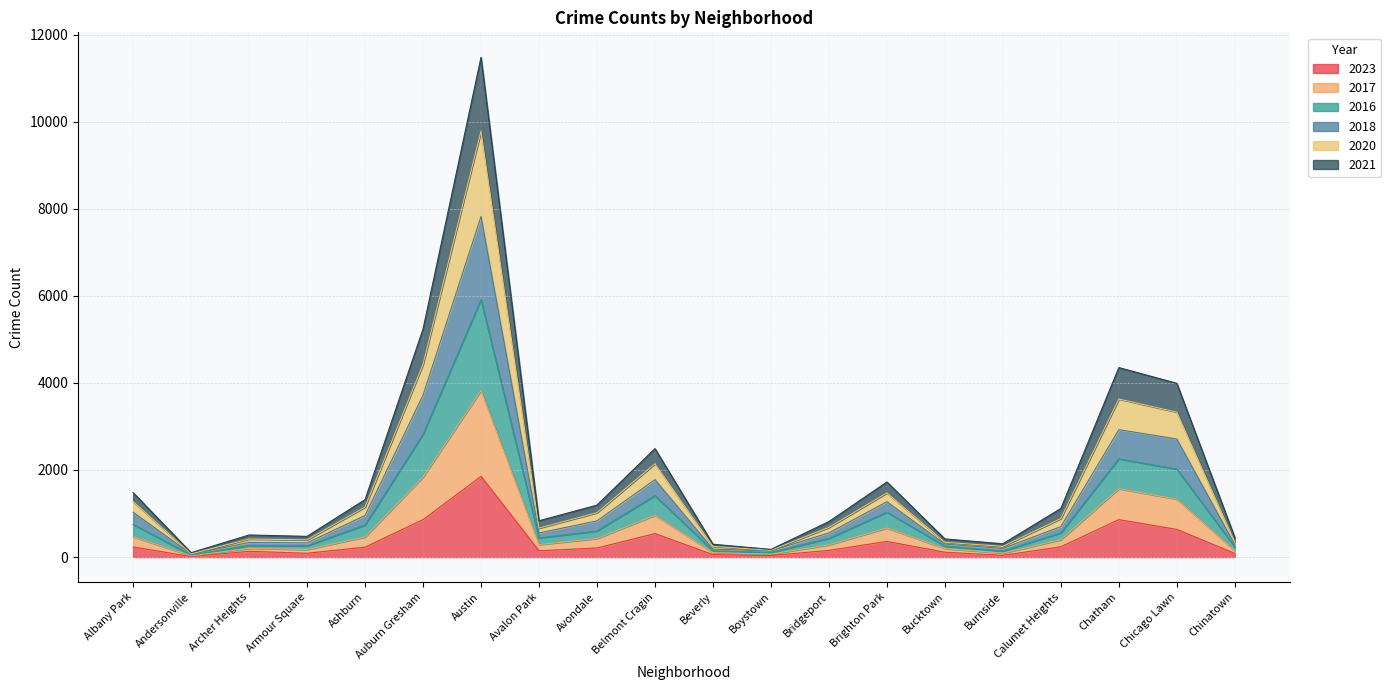

At which category is the sum across all series the highest?

Austin